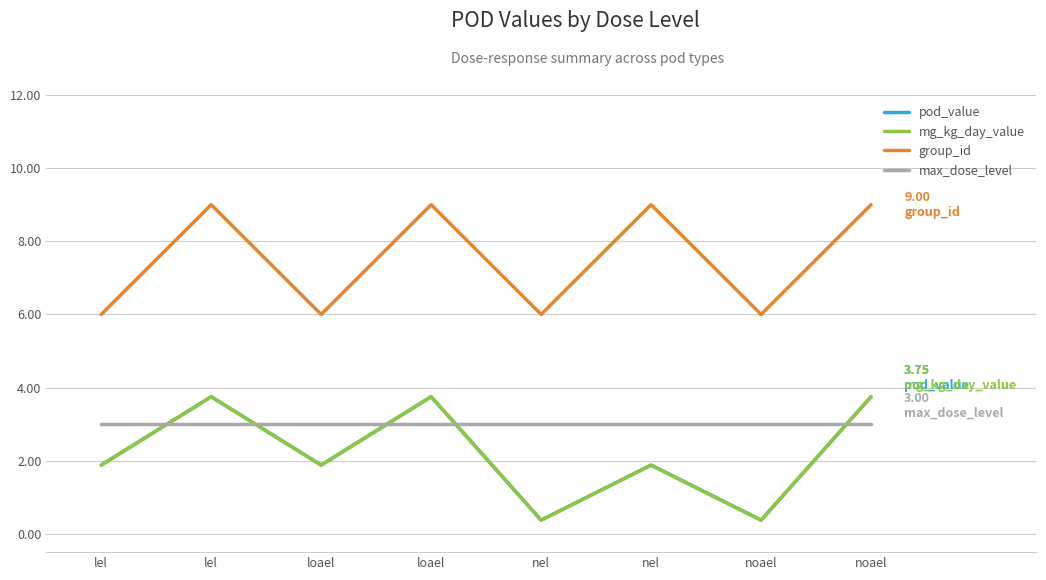

Does the chart display data point markers on the line(s)?

No